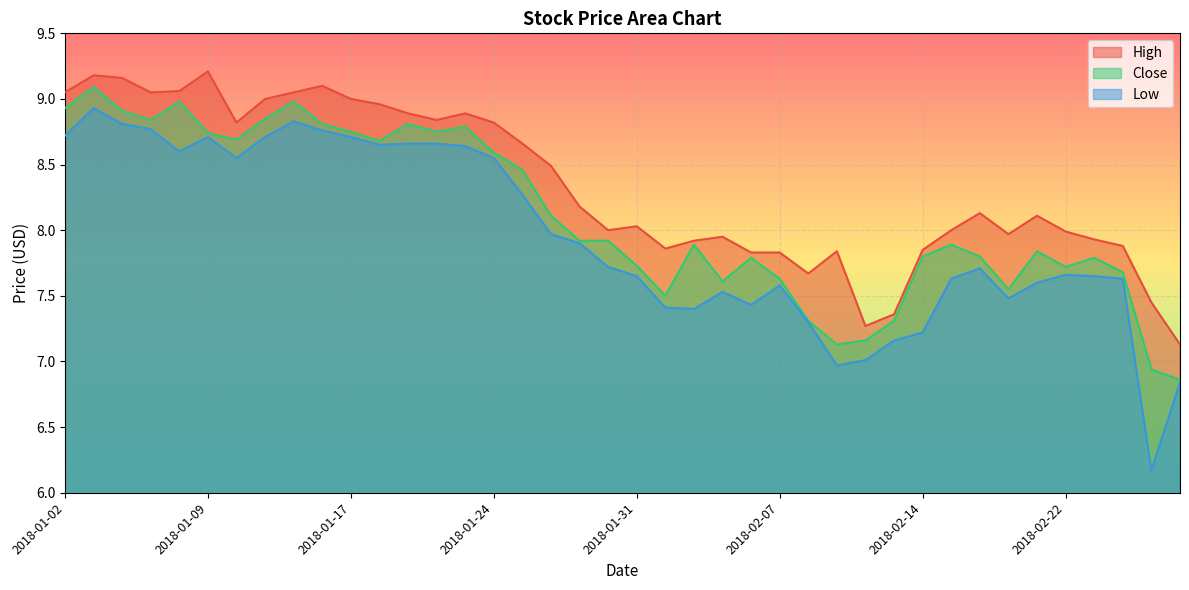

Is it true that High equals 8.0 at 2018-02-20?

True